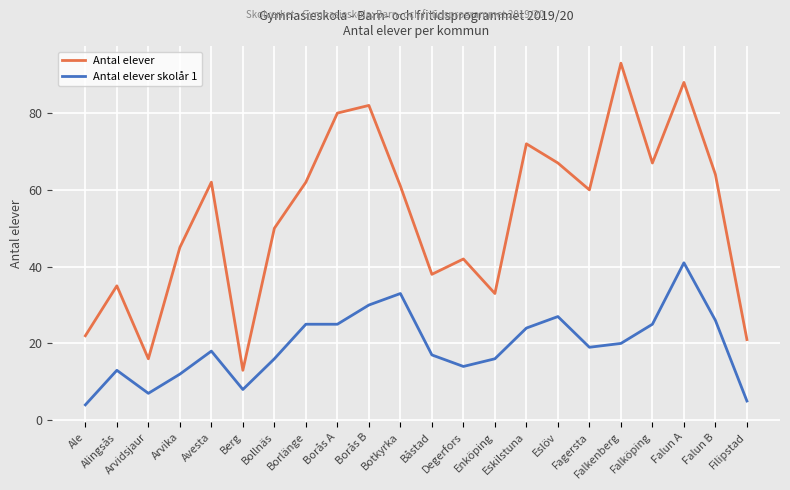

Does the chart display data point markers on the line(s)?

No